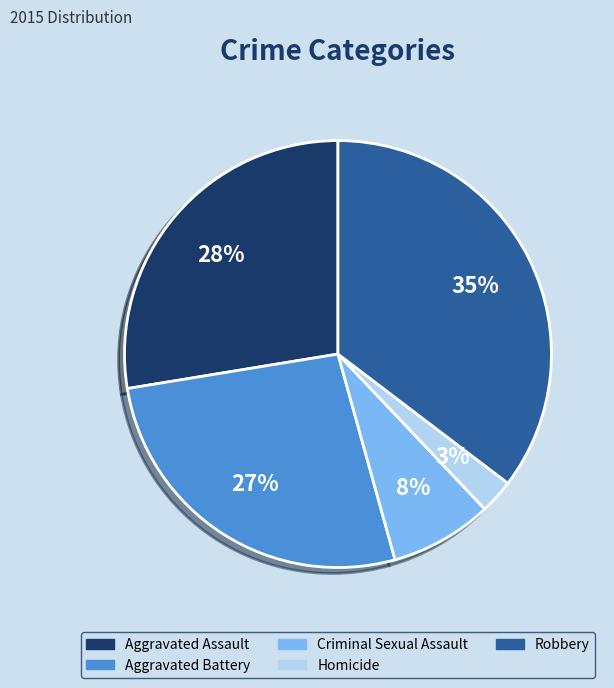

How many segments does this pie chart have?

5